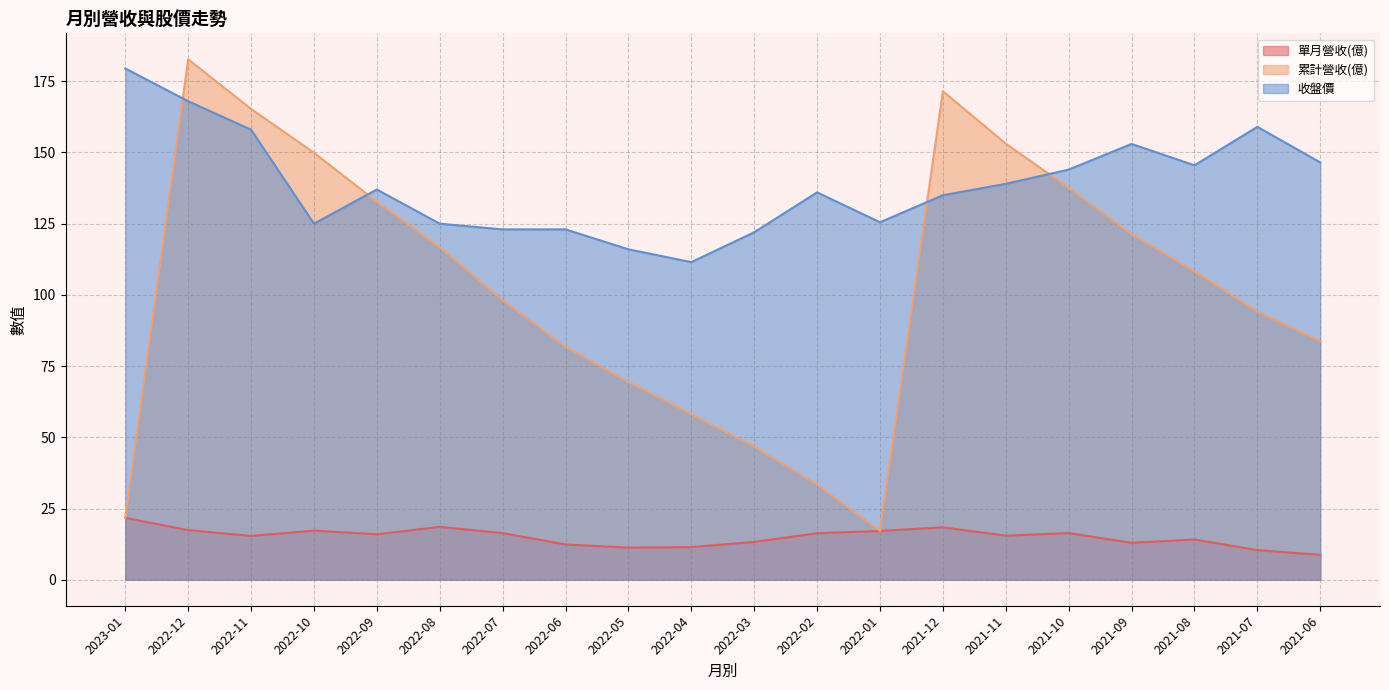

Reading right to left, extract all data points from this chart.

單月營收(億): 2021-06=8.7	2021-07=10.4	2021-08=14.1	2021-09=13.0	2021-10=16.4	2021-11=15.5	2021-12=18.4	2022-01=17.1	2022-02=16.3	2022-03=13.3	2022-04=11.4	2022-05=11.3	2022-06=12.4	2022-07=16.4	2022-08=18.6	2022-09=16.0	2022-10=17.2	2022-11=15.4	2022-12=17.4	2023-01=21.7
累計營收(億): 2021-06=83.8	2021-07=94.2	2021-08=108.3	2021-09=121.3	2021-10=137.6	2021-11=153.1	2021-12=171.5	2022-01=17.1	2022-02=33.4	2022-03=46.7	2022-04=58.2	2022-05=69.4	2022-06=81.8	2022-07=98.2	2022-08=116.7	2022-09=132.7	2022-10=149.9	2022-11=165.3	2022-12=182.7	2023-01=21.7
收盤價: 2021-06=146.5	2021-07=159.0	2021-08=145.5	2021-09=153.0	2021-10=144.0	2021-11=139.0	2021-12=135.0	2022-01=125.5	2022-02=136.0	2022-03=122.0	2022-04=111.5	2022-05=116.0	2022-06=123.0	2022-07=123.0	2022-08=125.0	2022-09=137.0	2022-10=125.0	2022-11=158.0	2022-12=168.0	2023-01=179.5